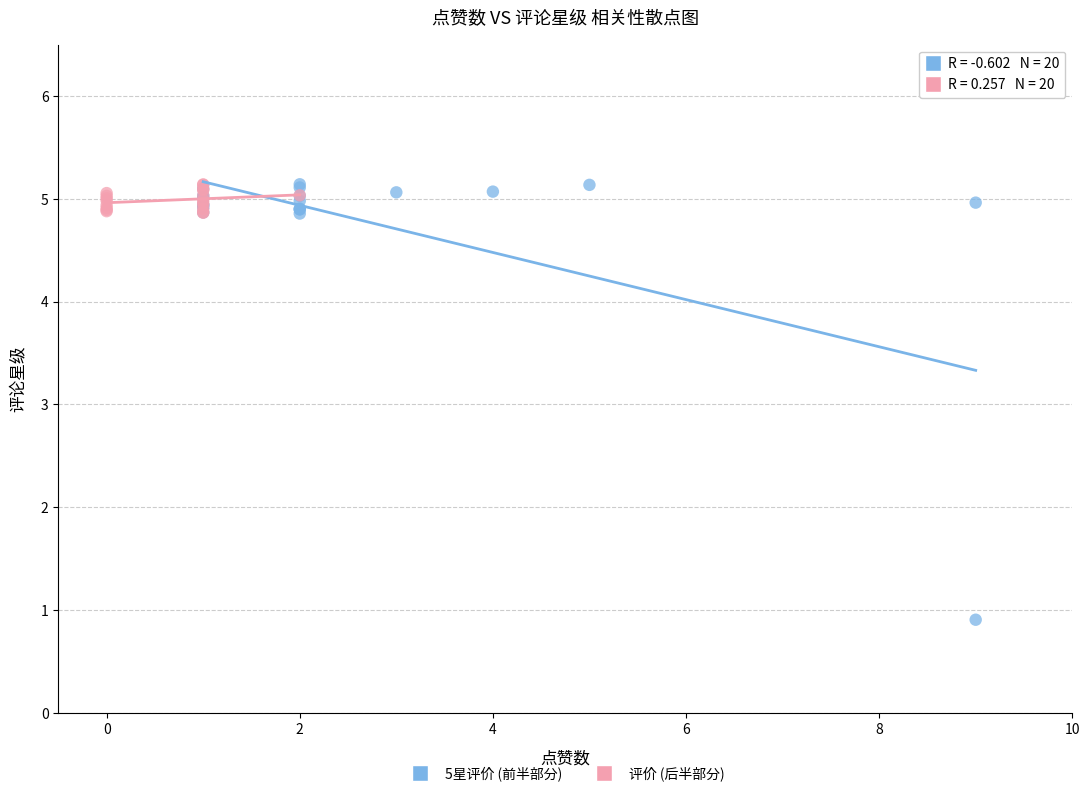

Which series has the largest Y range (max minus min)?

5星评价 (前半部分)